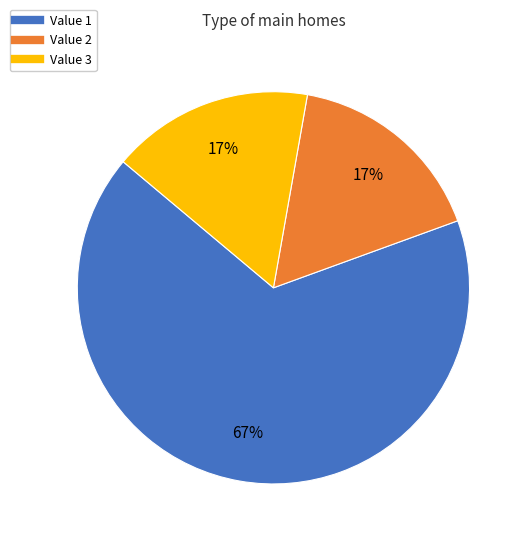

Is there a majority slice in this chart?

Yes